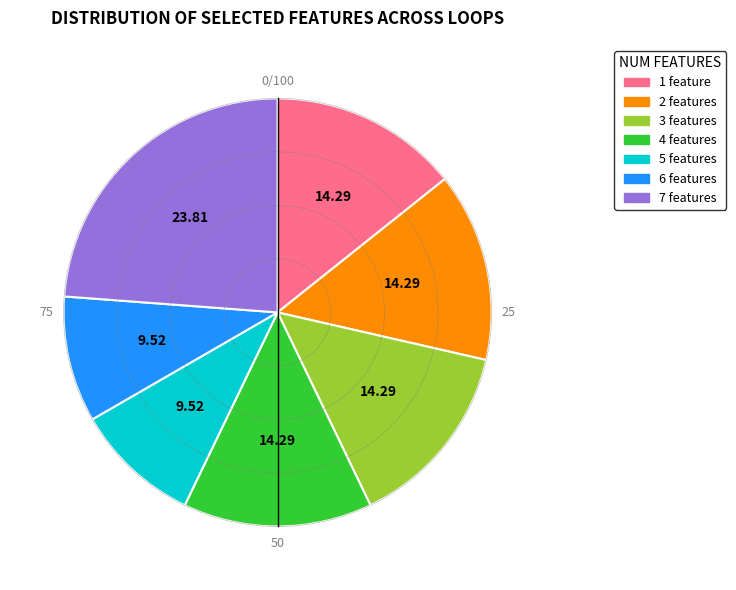

Approximately how many times larger is the value at 1 feature compared to 2 features?

1.0